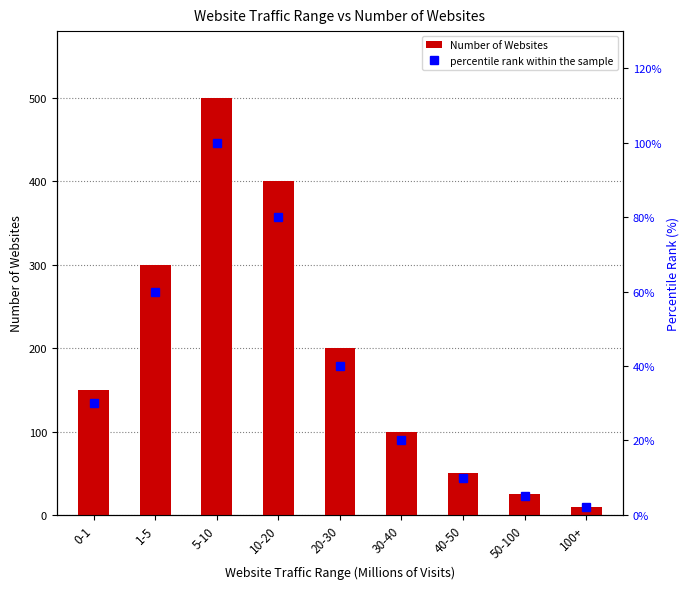

What are all the series names shown in the legend?

Number of Websites, percentile rank within the sample